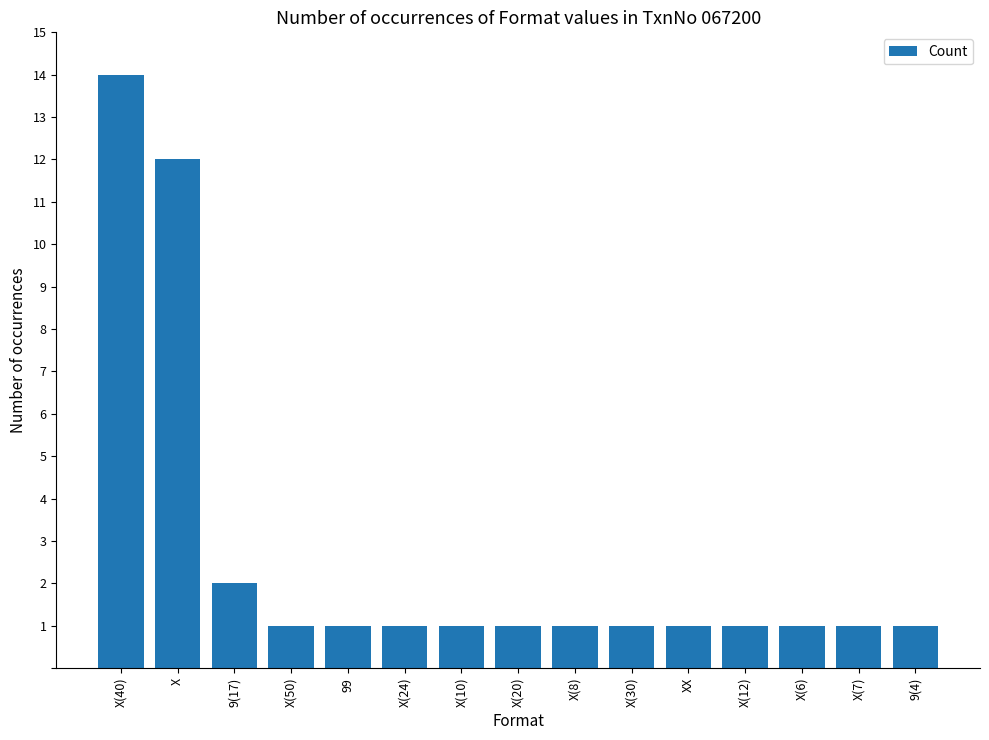

What is the minimum value shown in the chart?

1